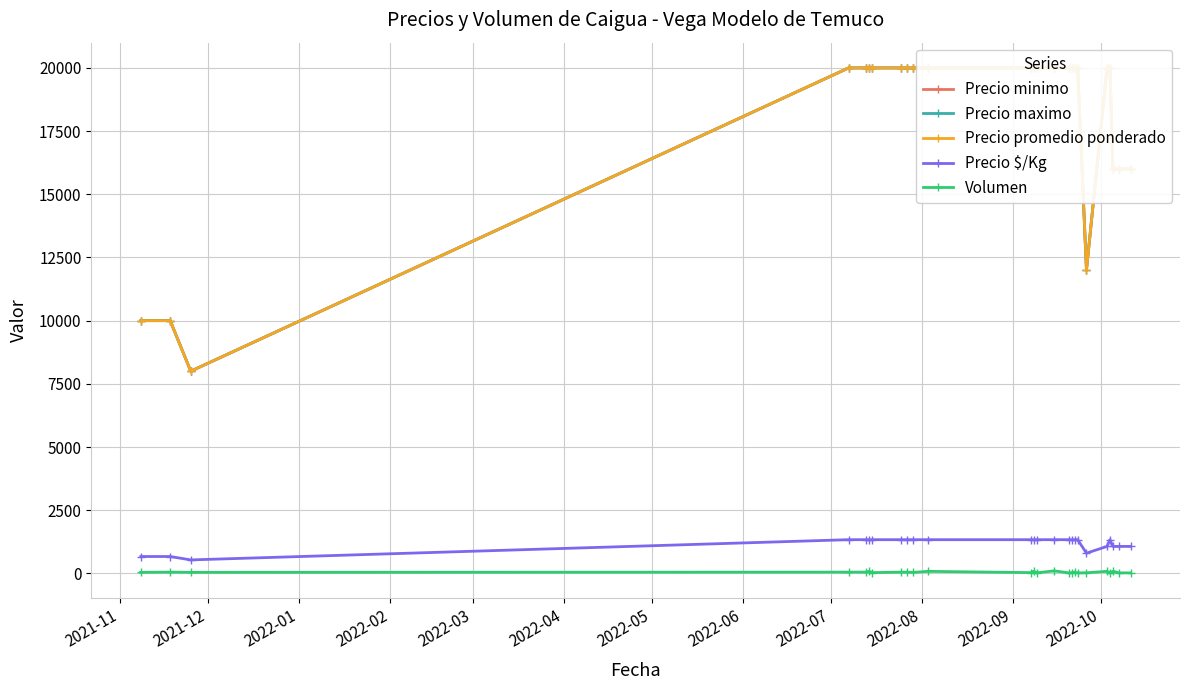

True or false: Volumen and Precio $/Kg intersect in this chart.

False